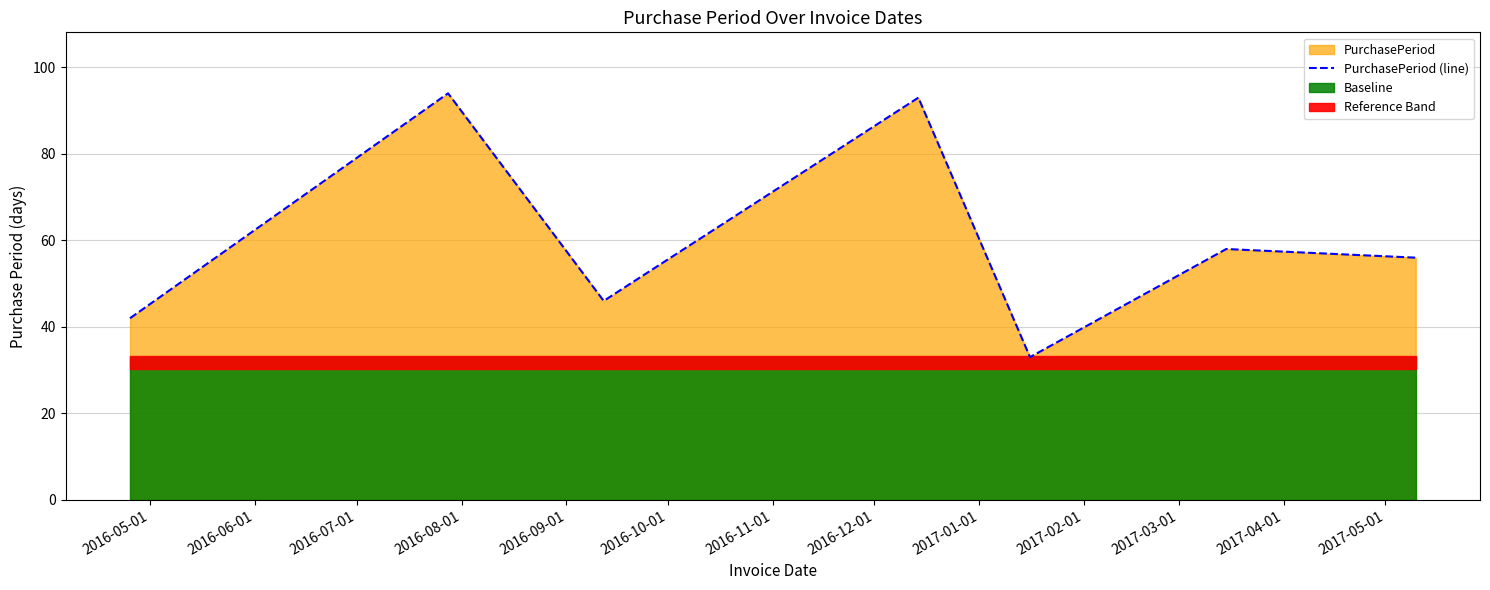

What is the smallest value displayed?

33